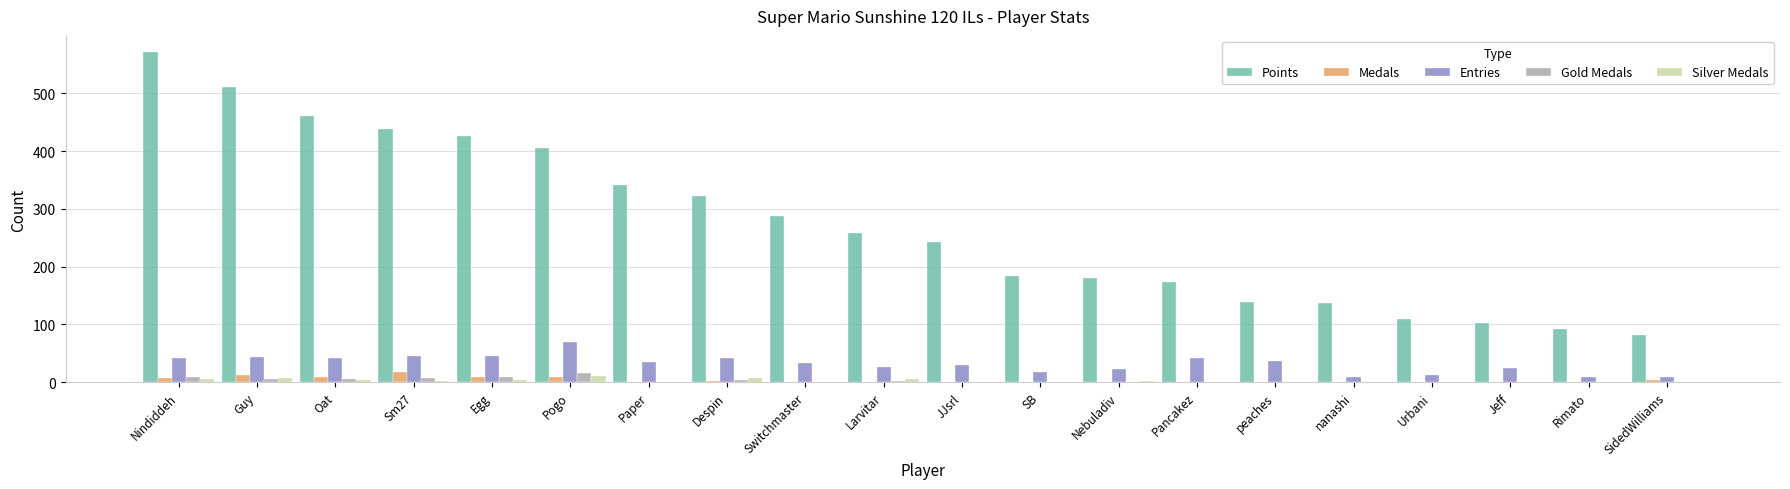

The value of Points at peaches is 71. True or false?

False